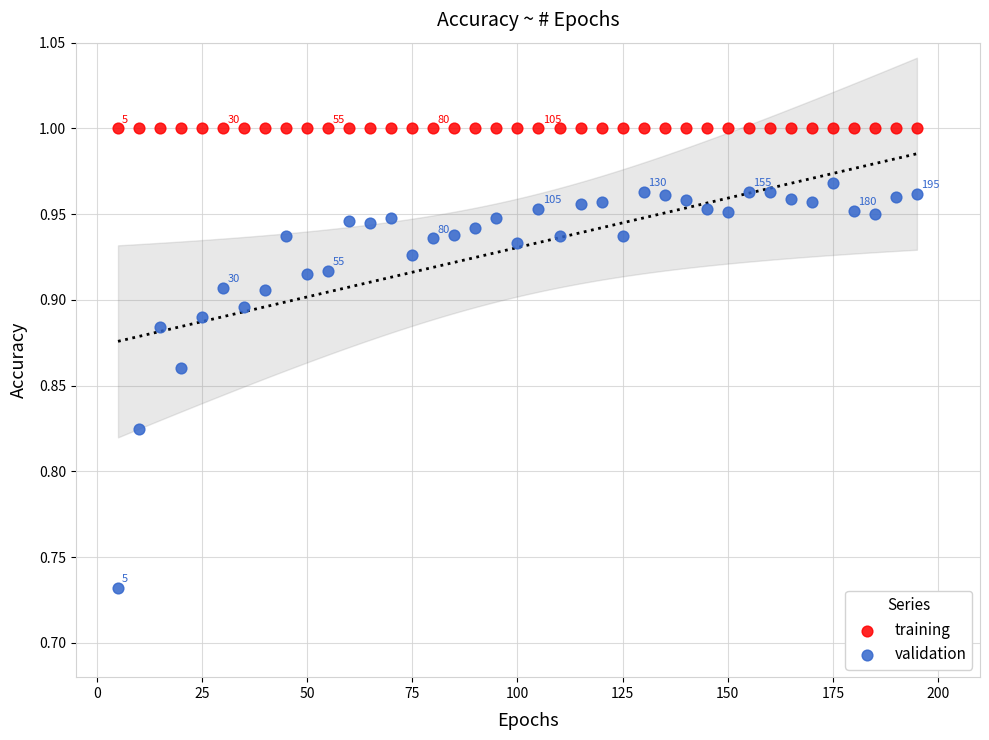

Which series reaches the maximum Y coordinate?

training